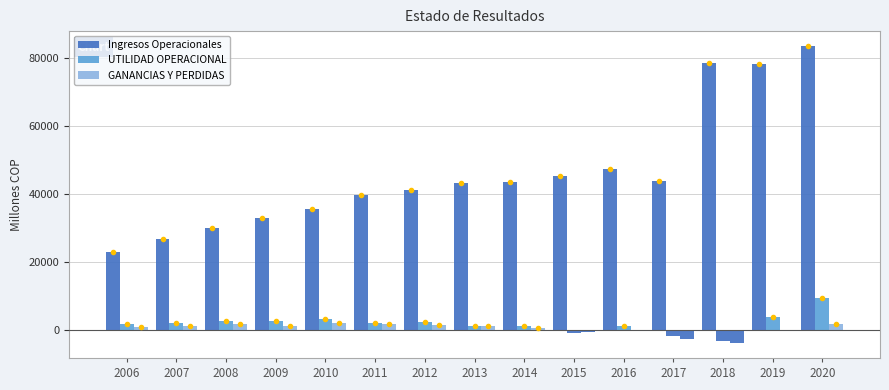

How many data points in Ingresos Operacionales are above 43234?

8